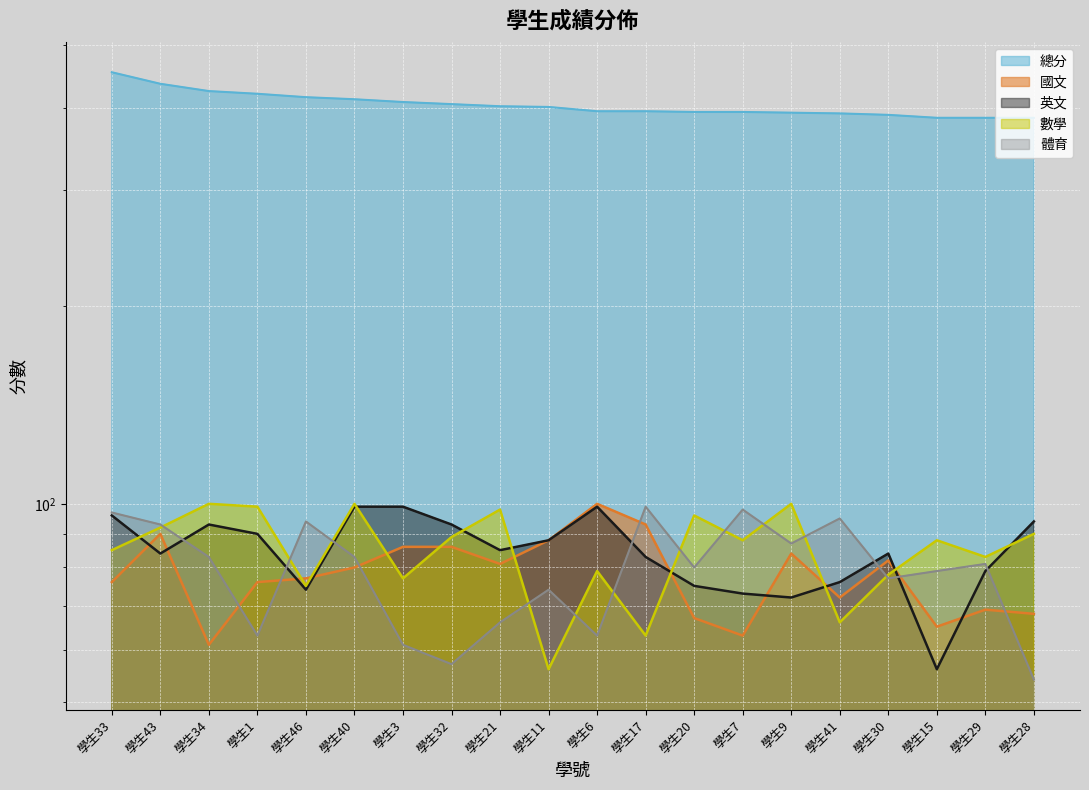

True or false: 英文 and 總分 cross at least once.

False